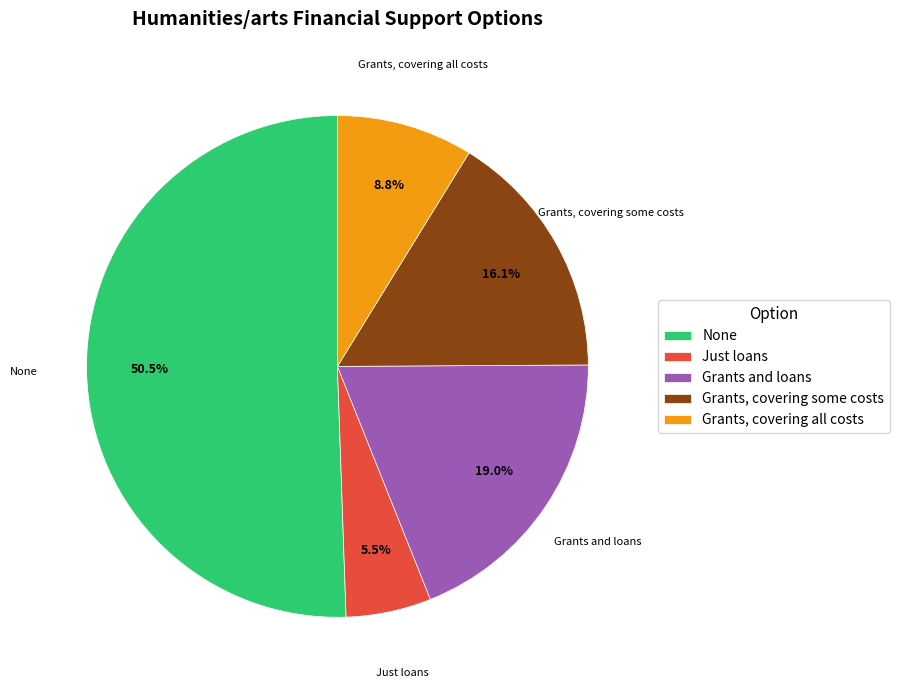

To the nearest percent, what percentage of the pie is Grants, covering some costs?

16%